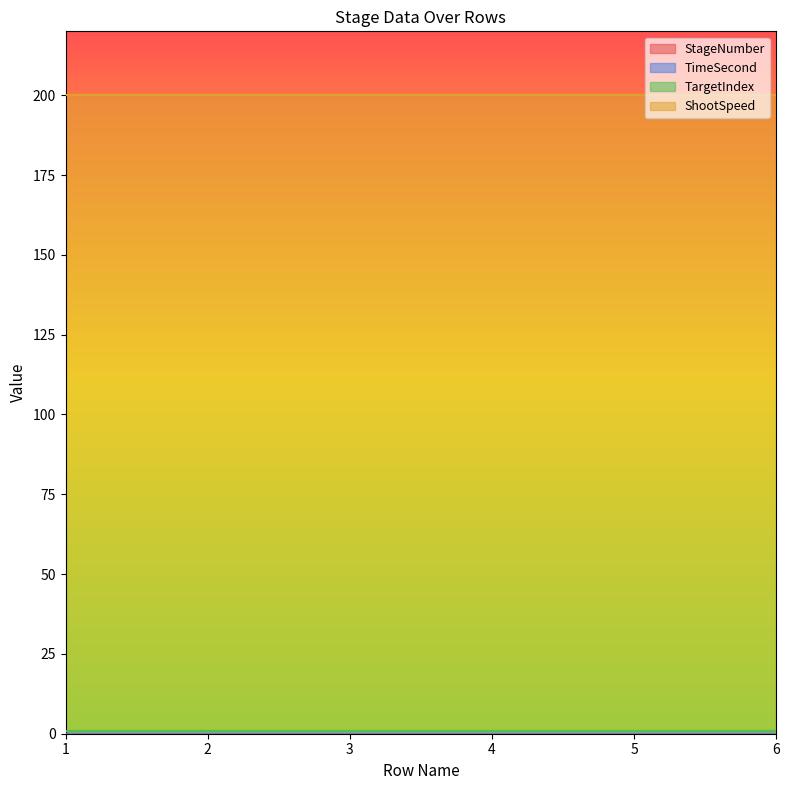

The value of ShootSpeed at 1 is 200. True or false?

True